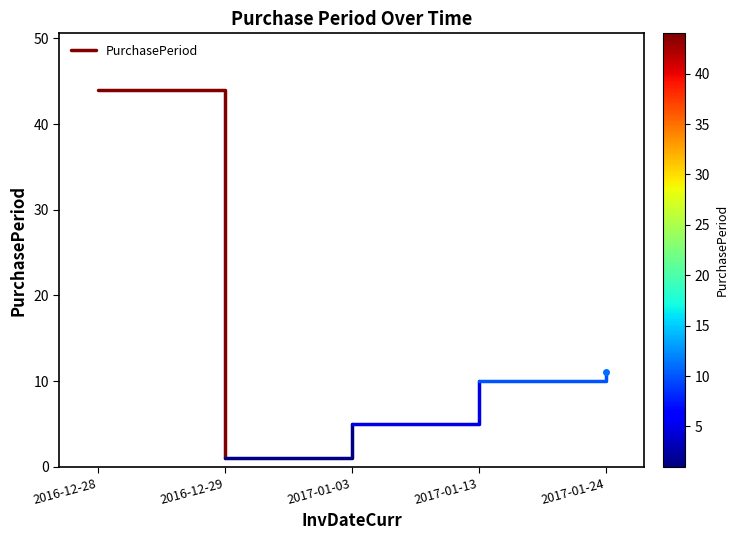

What is the approximate value at 2016-12-29?

1